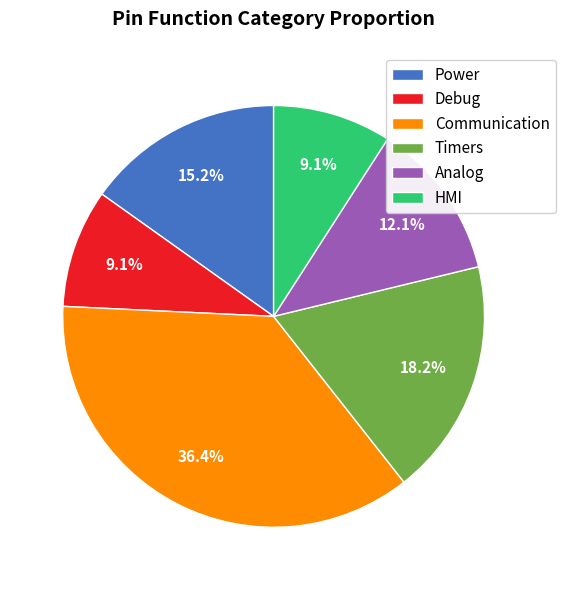

What is the largest slice in the pie chart?

Communication